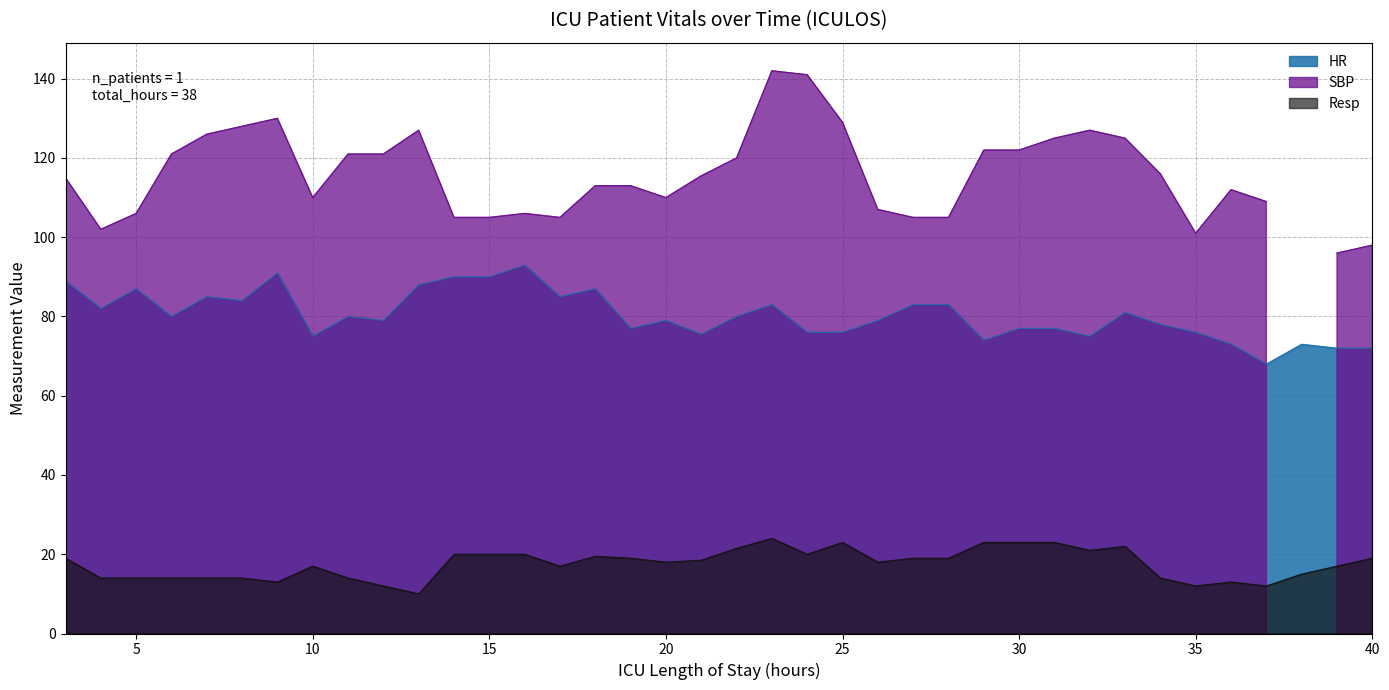

The value of Resp at 10 is 22.5. True or false?

False